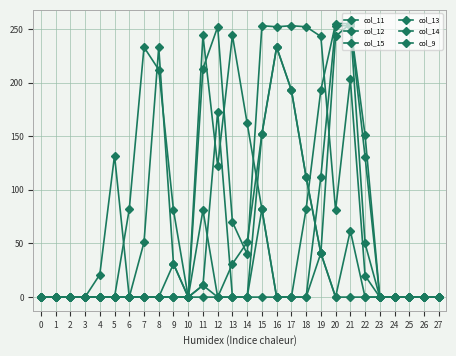

How many data points does each series have?

28